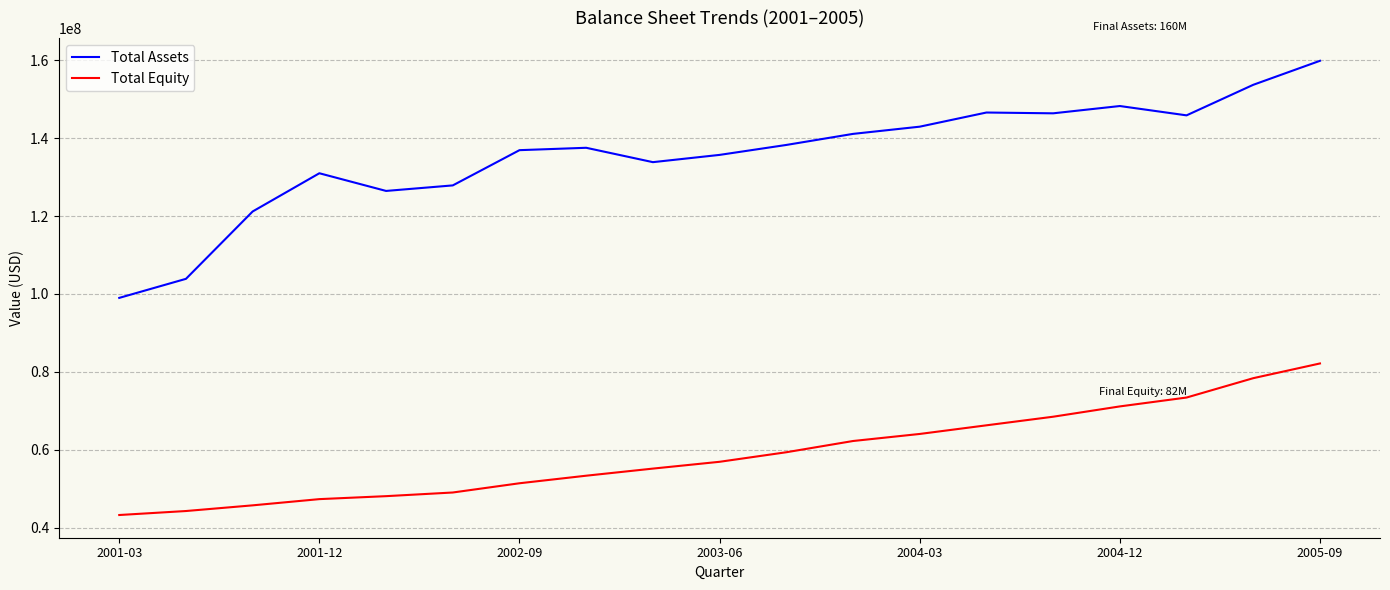

True or false: Total Assets and Total Equity intersect in this chart.

False